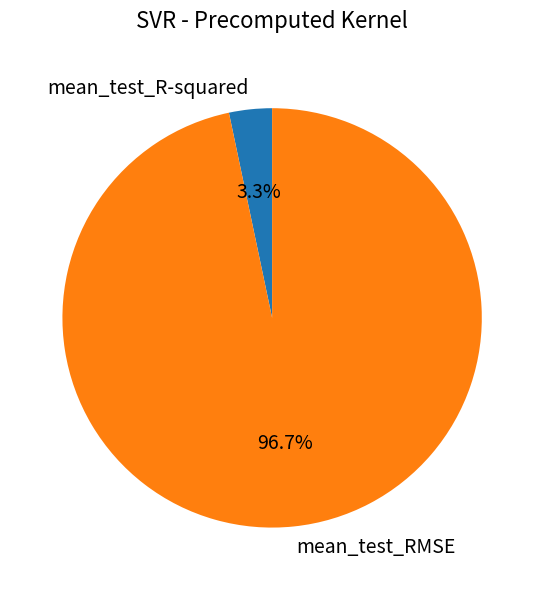

Which category accounts for the majority?

mean_test_RMSE